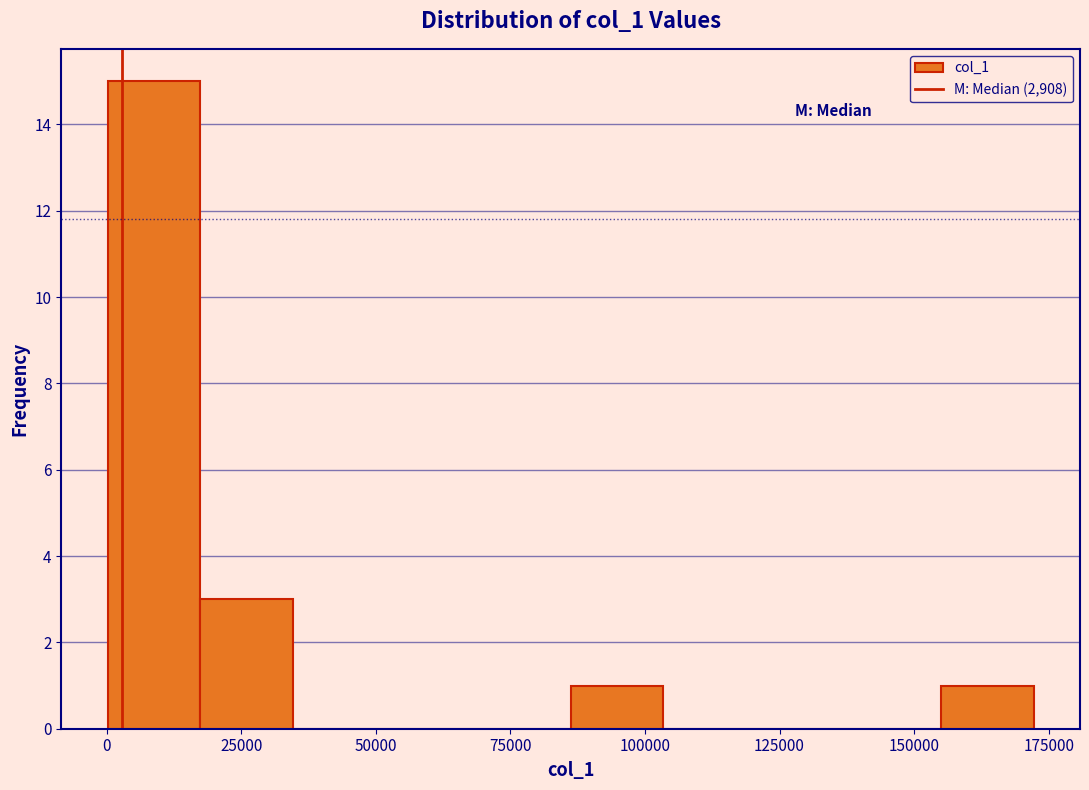

Around what value on the x-axis is the tallest bar? Give the approximate position of its centre, as read against the axis.

10000